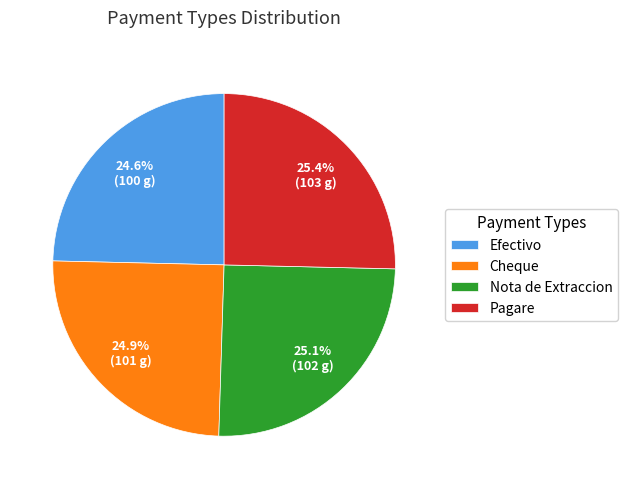

What is the ratio of the value at Pagare to the value at Efectivo?

1.0